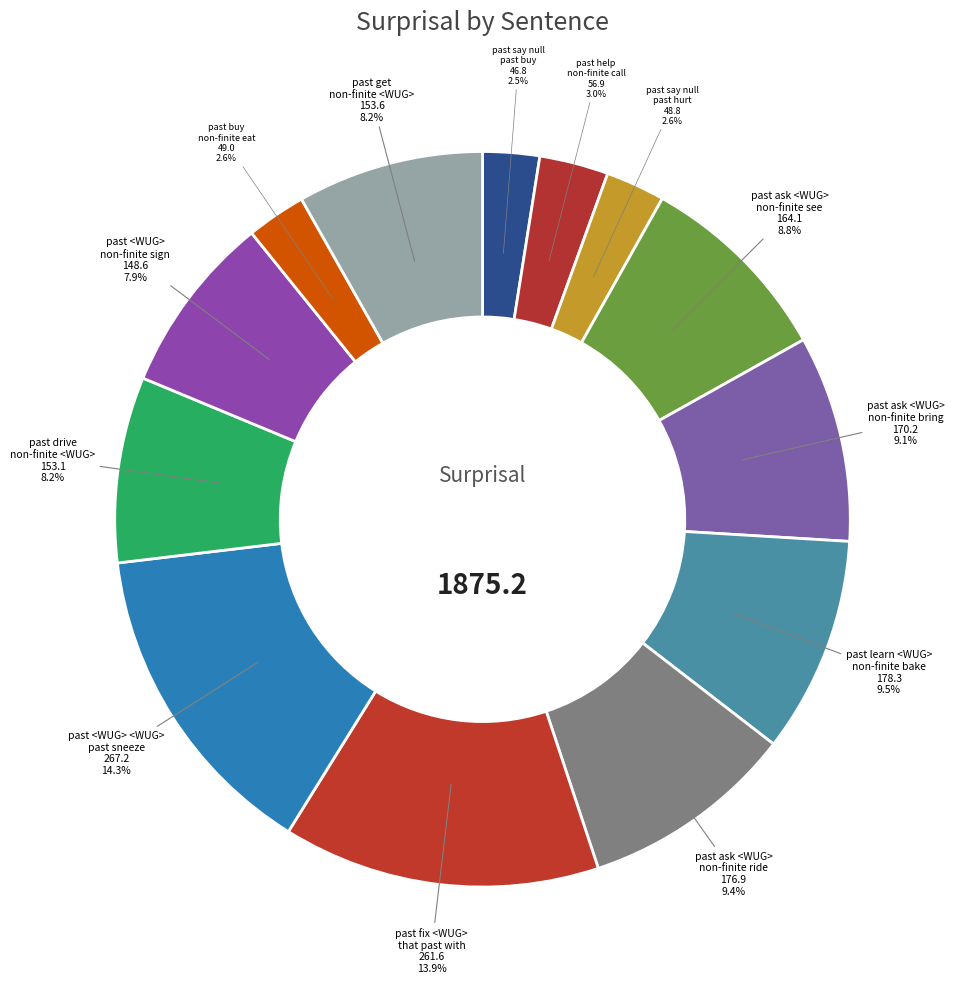

Count the number of slices in the pie.

13